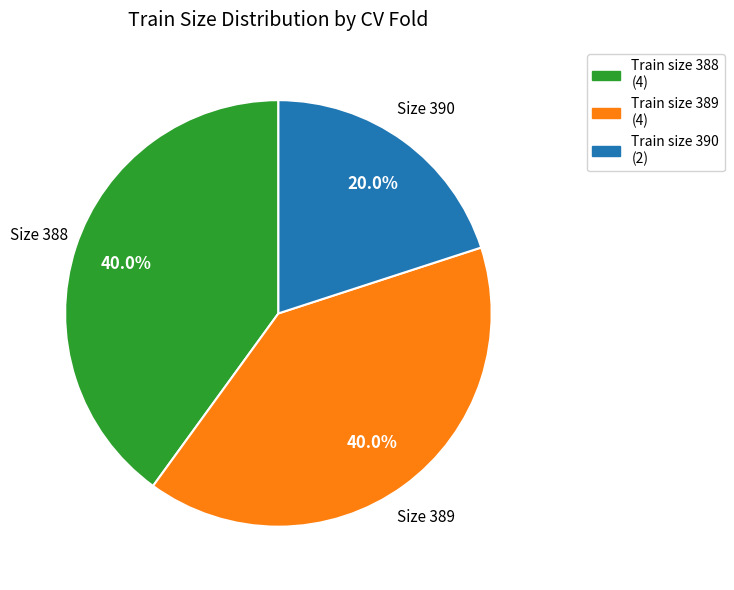

How many slices are in this pie chart?

3